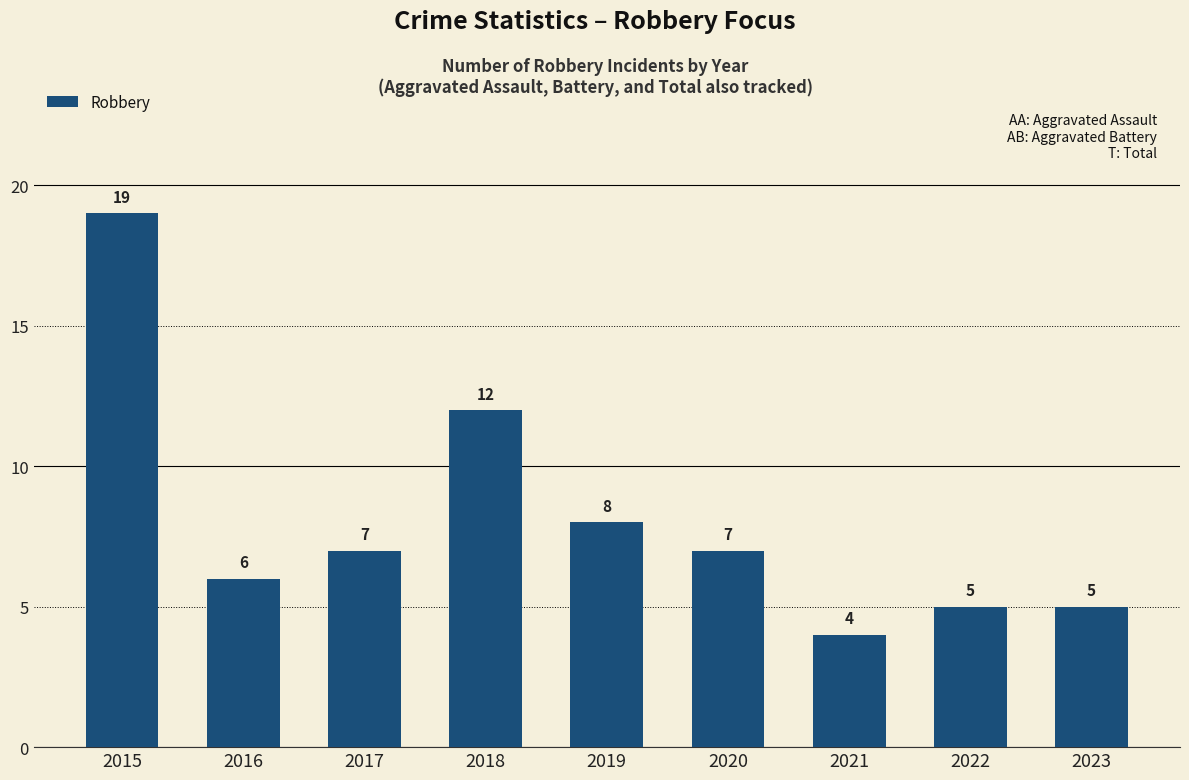

Reading left to right, extract all data points from this chart.

19	6	7	12	8	7	4	5	5